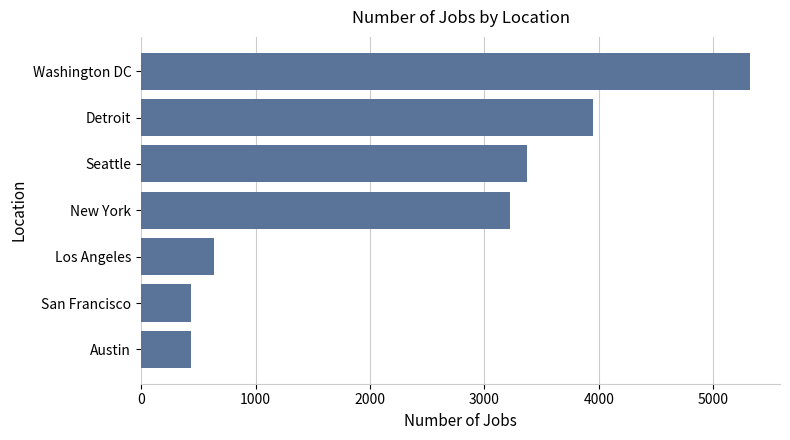

At which category does the chart reach its peak across all series?

Washington DC